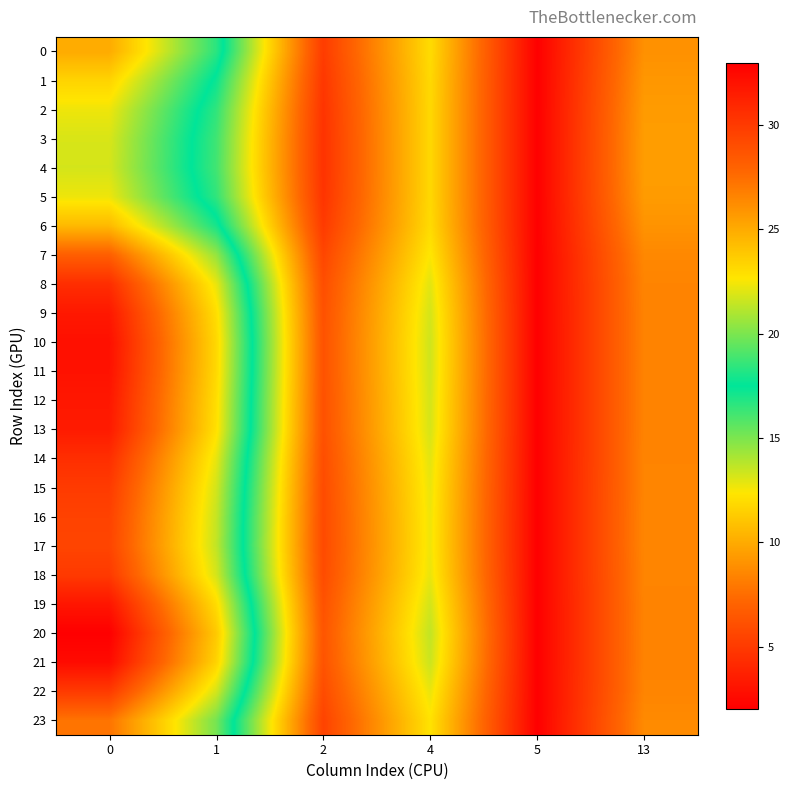

Reading left to right, list all the values displayed in this chart.

0: 0=25.0	1=18.4	2=5.1	4=12.0	5=2.1	13=8.9
1: 0=23.4	1=17.2	2=4.8	4=11.9	5=2.1	13=9.2
2: 0=22.3	1=16.5	2=4.7	4=11.8	5=2.1	13=9.4
3: 0=21.9	1=16.2	2=4.6	4=11.8	5=2.1	13=9.4
4: 0=21.8	1=16.2	2=4.6	4=11.8	5=2.1	13=9.5
5: 0=22.3	1=16.5	2=4.7	4=11.8	5=2.1	13=9.4
6: 0=24.4	1=18.0	2=5.0	4=11.9	5=2.1	13=9.0
7: 0=28.2	1=20.5	2=5.6	4=12.4	5=2.0	13=8.6
8: 0=30.6	1=22.2	2=6.0	4=12.9	5=2.0	13=8.4
9: 0=31.7	1=22.9	2=6.2	4=13.2	5=2.0	13=8.4
10: 0=32.1	1=23.2	2=6.2	4=13.3	5=2.0	13=8.4
11: 0=32.0	1=23.2	2=6.2	4=13.3	5=2.0	13=8.4
12: 0=31.7	1=23.0	2=6.2	4=13.2	5=2.0	13=8.4
13: 0=31.6	1=22.9	2=6.1	4=13.2	5=2.0	13=8.4
14: 0=30.6	1=22.2	2=6.0	4=12.9	5=2.0	13=8.4
15: 0=29.9	1=21.7	2=5.9	4=12.8	5=2.0	13=8.5
16: 0=29.6	1=21.5	2=5.8	4=12.7	5=2.0	13=8.5
17: 0=29.5	1=21.4	2=5.8	4=12.7	5=2.0	13=8.5
18: 0=30.0	1=21.8	2=5.9	4=12.8	5=2.0	13=8.5
19: 0=31.8	1=23.0	2=6.2	4=13.3	5=2.0	13=8.4
20: 0=33.0	1=23.8	2=6.4	4=13.6	5=2.0	13=8.4
21: 0=32.4	1=23.4	2=6.3	4=13.4	5=2.0	13=8.4
22: 0=30.0	1=21.8	2=5.9	4=12.8	5=2.0	13=8.5
23: 0=27.2	1=19.9	2=5.4	4=12.2	5=2.0	13=8.7